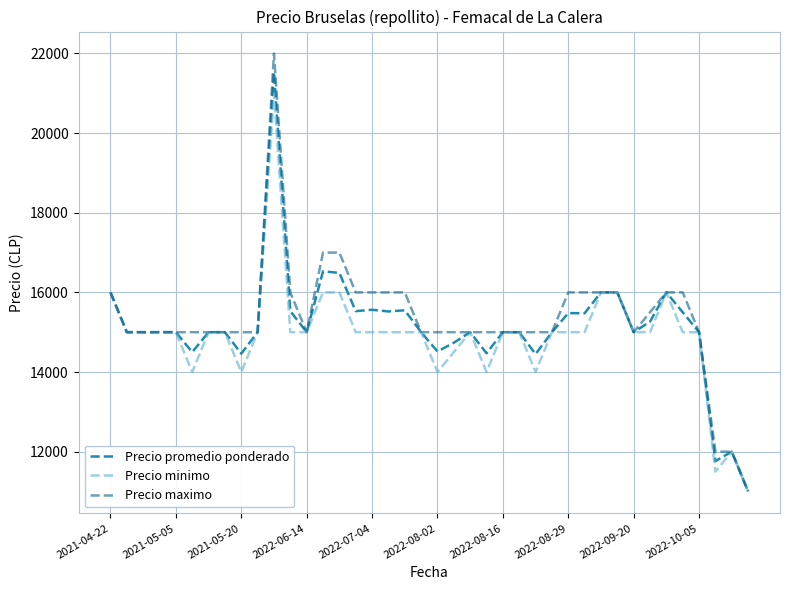

What is the difference between the maximum and minimum values in the Precio promedio ponderado series?

10529